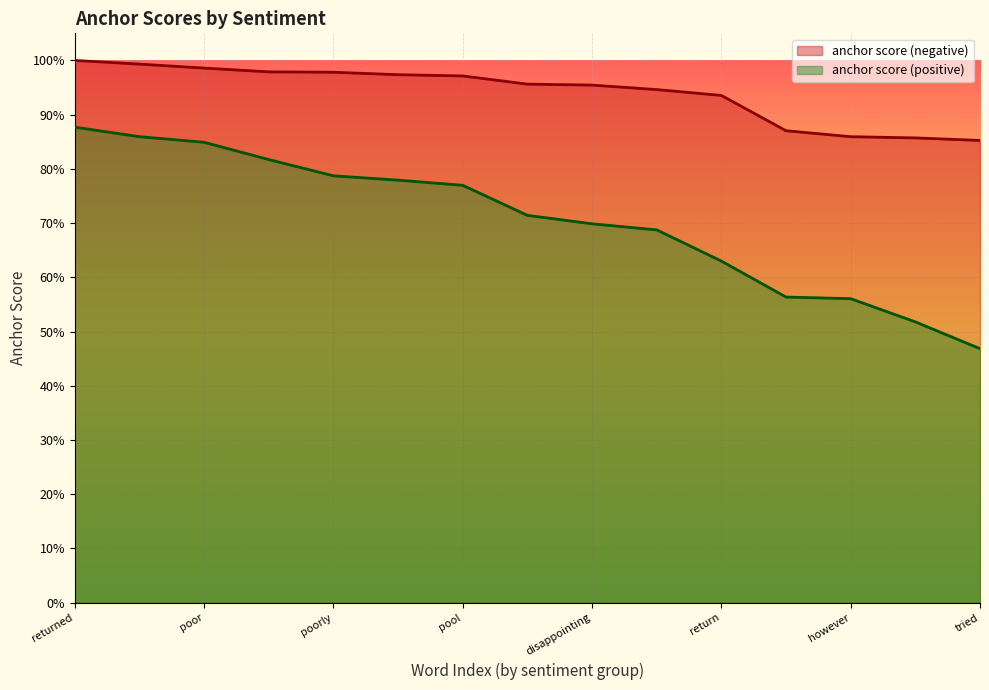

True or false: anchor score (positive) and anchor score (negative) intersect in this chart.

False